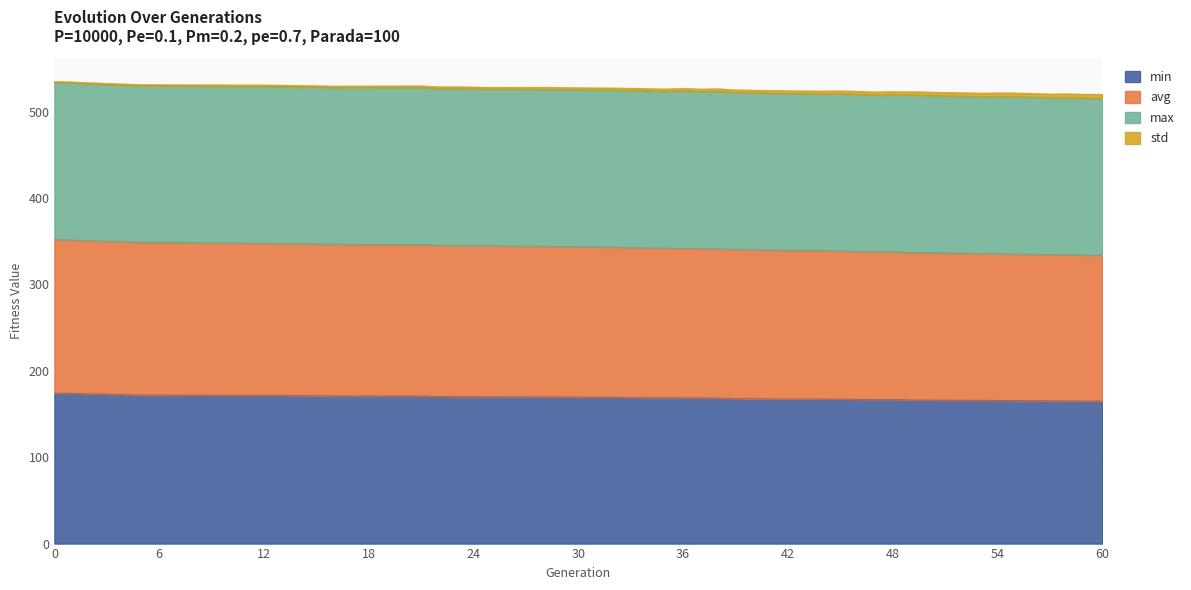

How many lines are shown in the chart?

4